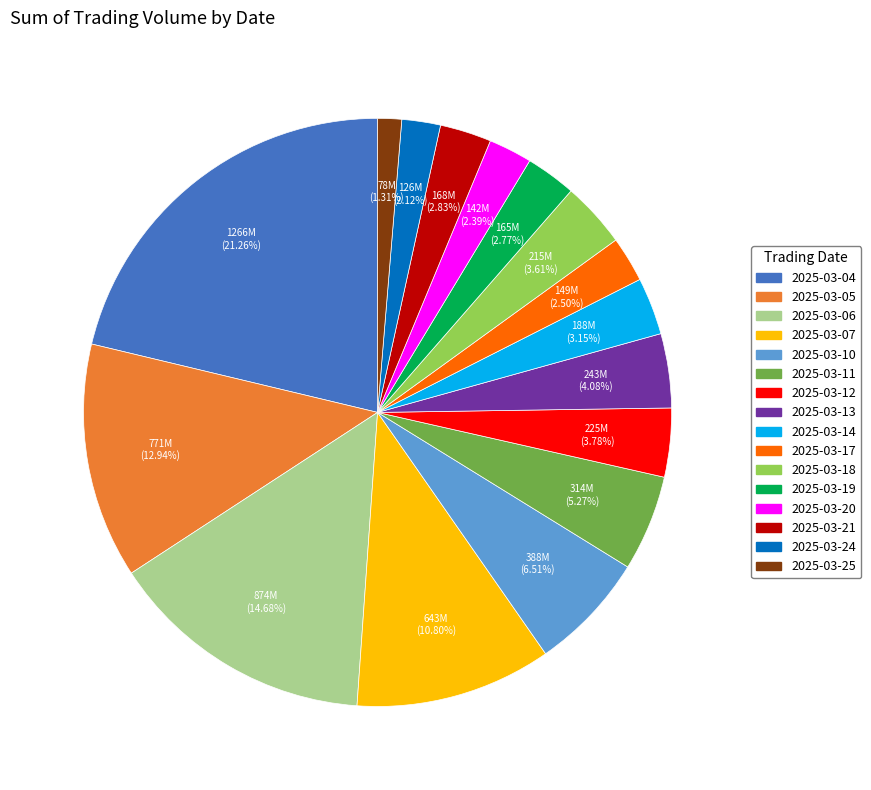

Is the sum of 2025-03-11 and 2025-03-10 greater than half?

No